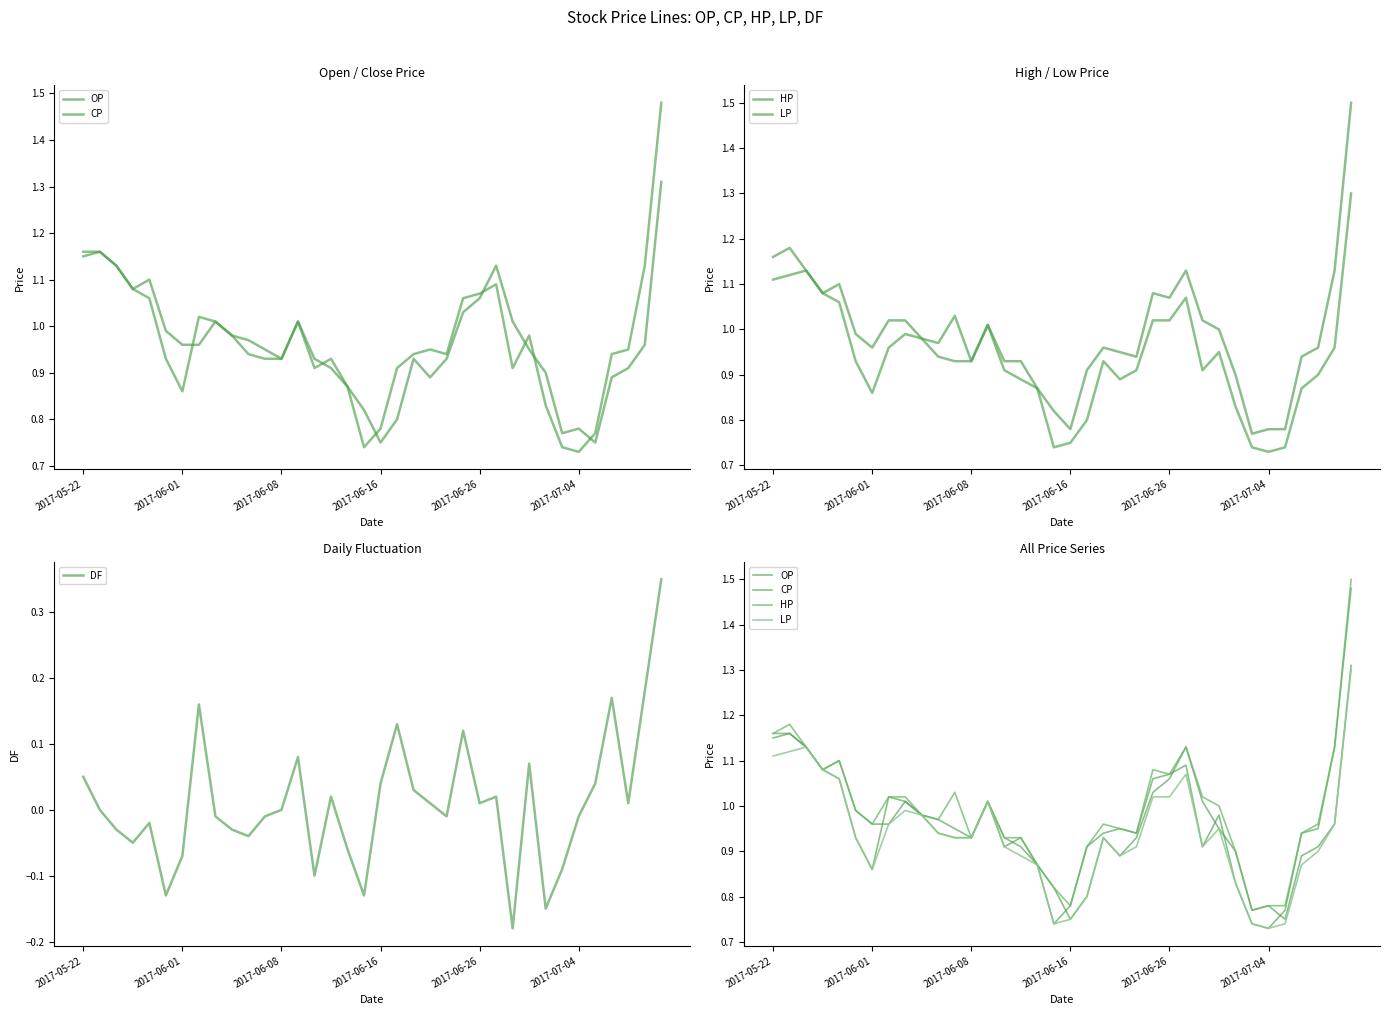

True or false: CP has more than 0 points higher than both neighbors.

True